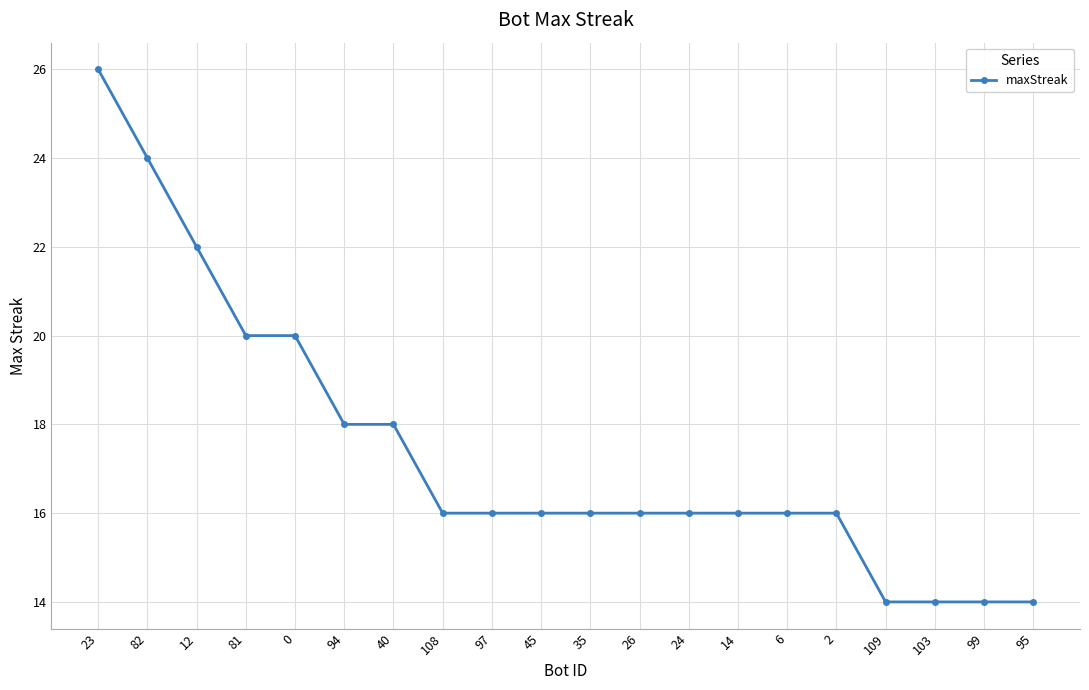

The value at 82 is 24. True or false?

True